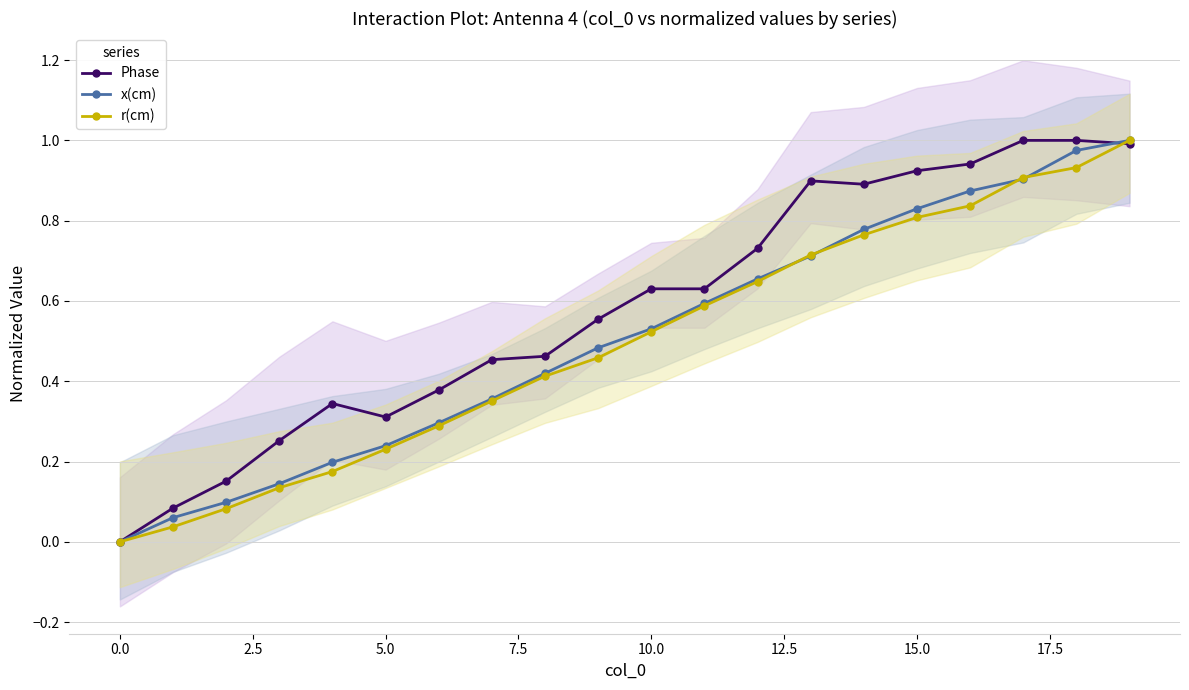

At how many categories does at least one series exceed 0?

19